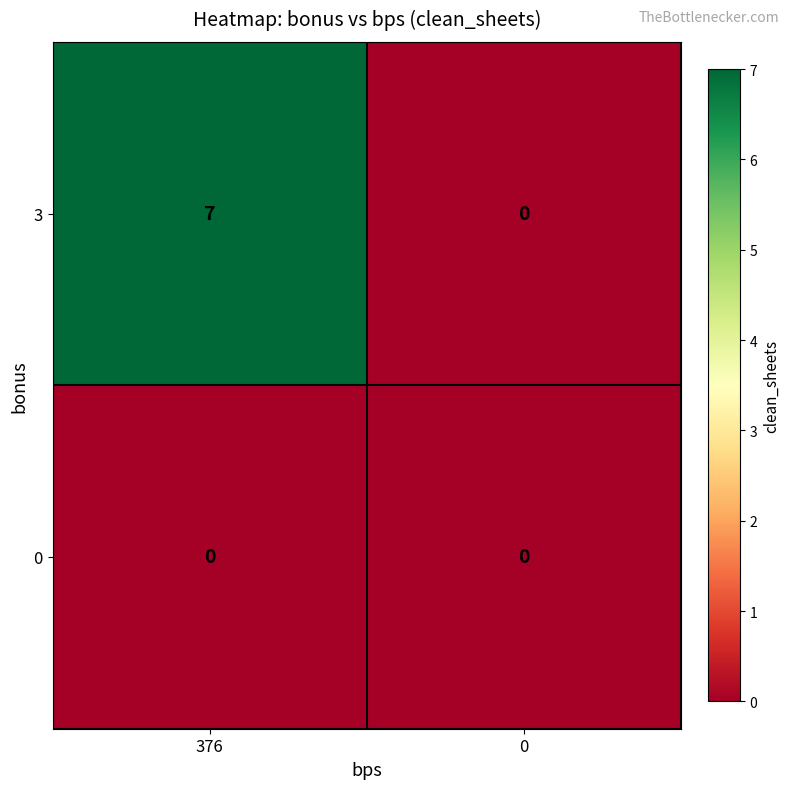

List the series in order of their peak value, lowest first.

0, 3